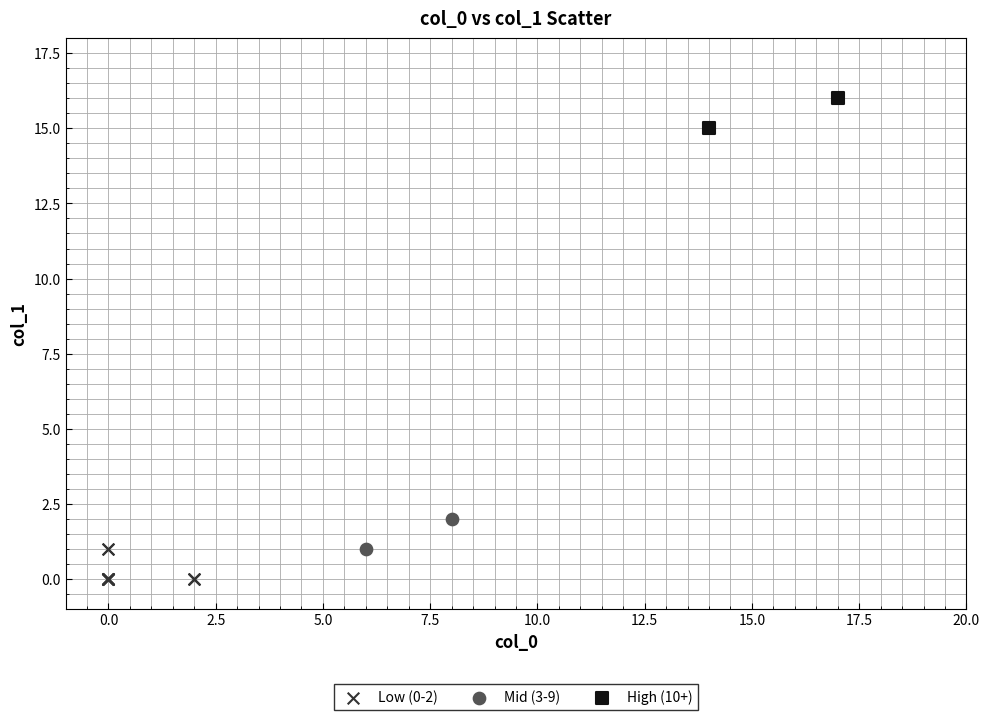

Which series reaches the minimum Y coordinate?

Low (0-2)